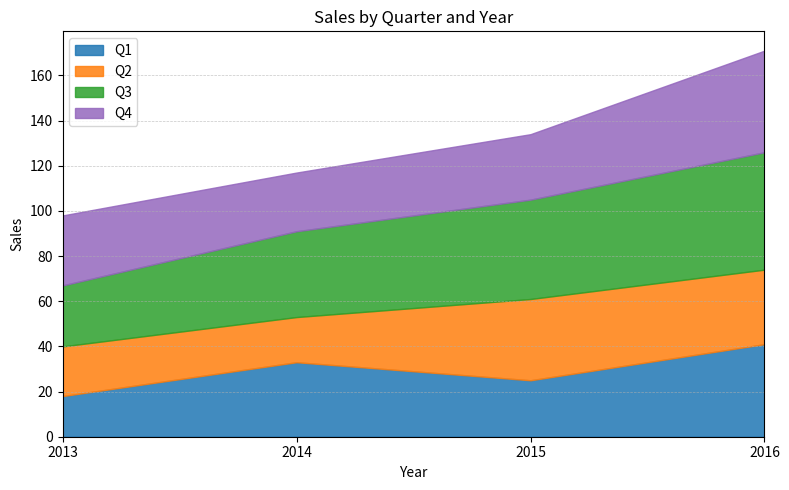

Which has a higher value, 2015 or 2016?

2016